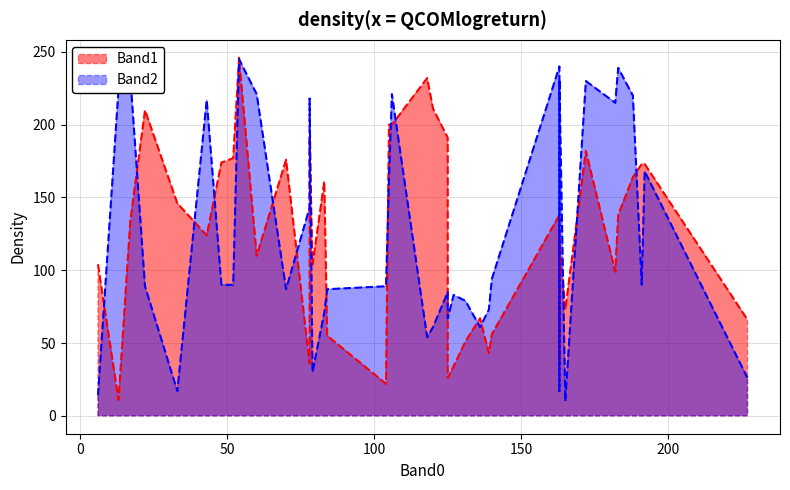

What is the sum of all Band2 values?

4943